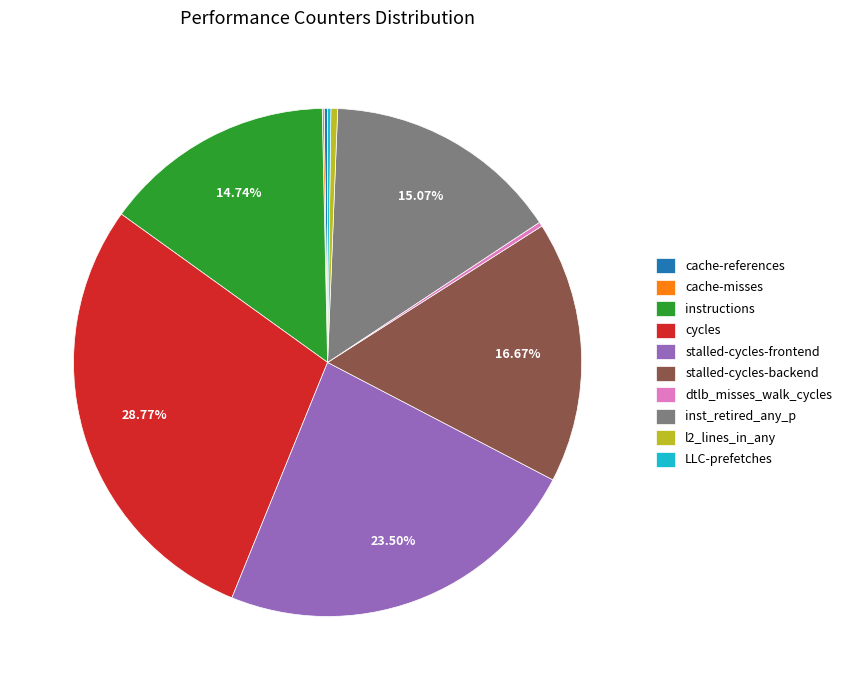

Between l2_lines_in_any and cycles, which is larger?

cycles